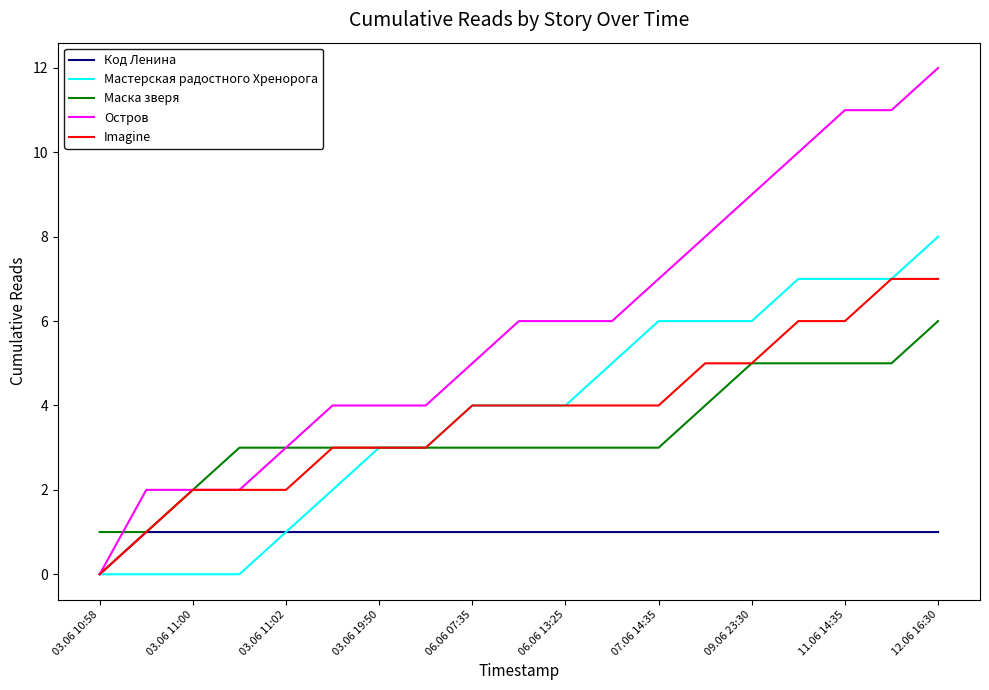

List the series in order of their peak value, highest first.

Остров, Мастерская радостного Хренорога, Imagine, Маска зверя, Код Ленина